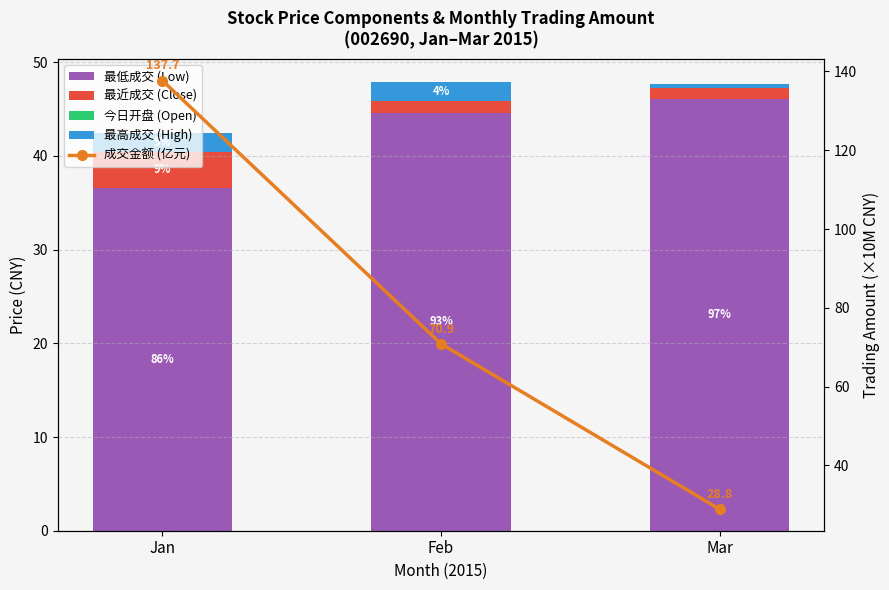

Which series has the largest total across all categories?

成交金额 (亿元)